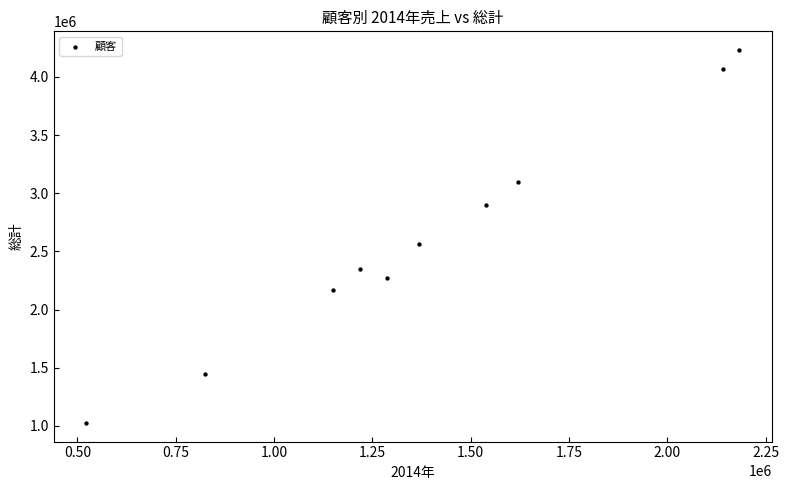

What Y value in the scatter plot is closest to 2629050?

2564100